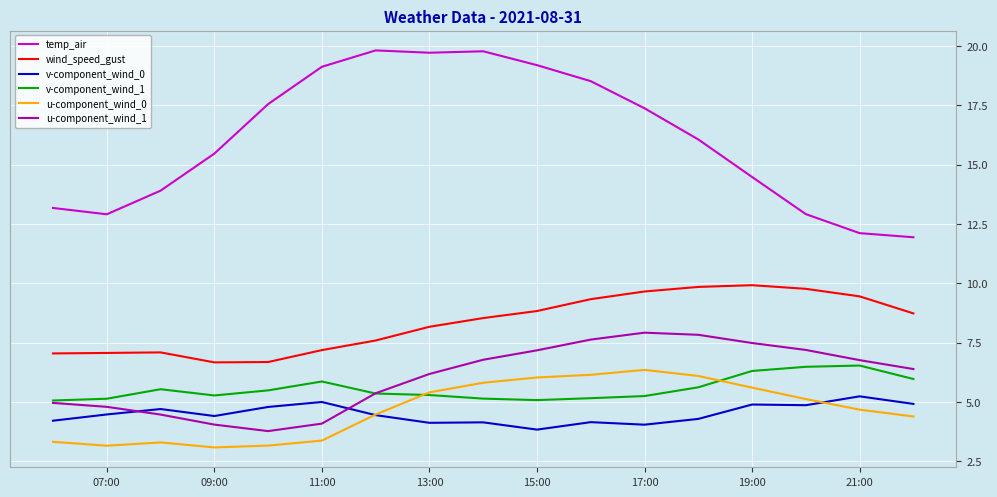

Which series has the largest range (max minus min)?

temp_air